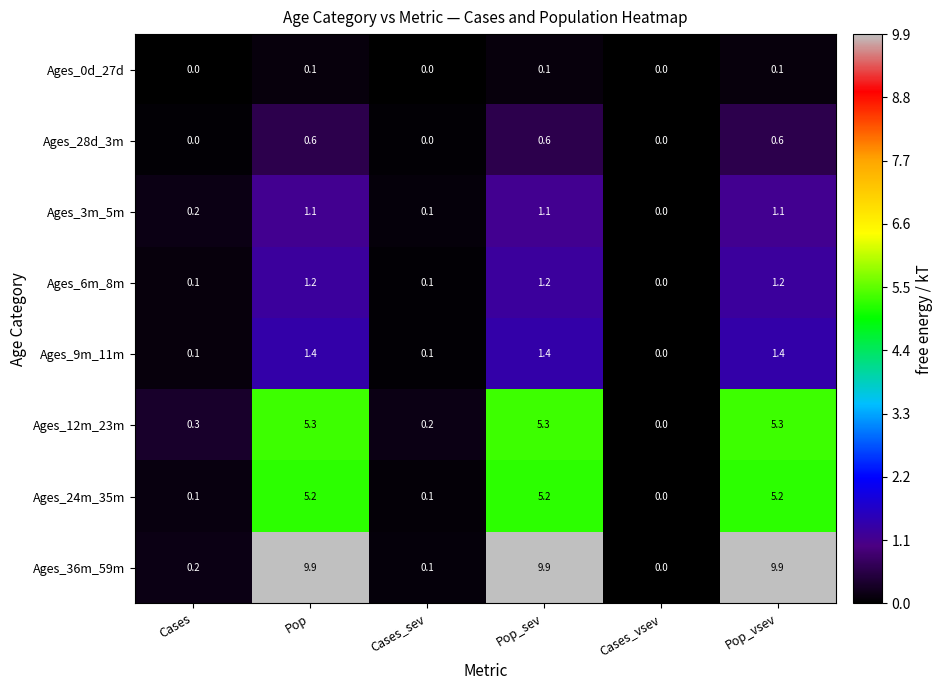

Rank the series at Pop from lowest to highest value.

Ages_0d_27d, Ages_28d_3m, Ages_3m_5m, Ages_6m_8m, Ages_9m_11m, Ages_24m_35m, Ages_12m_23m, Ages_36m_59m